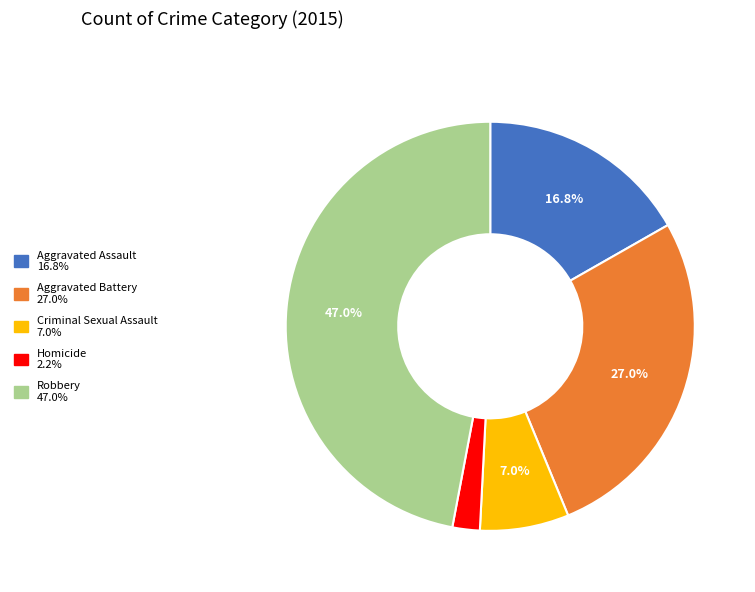

What percentage is the Aggravated Battery slice, to the nearest percent?

27%